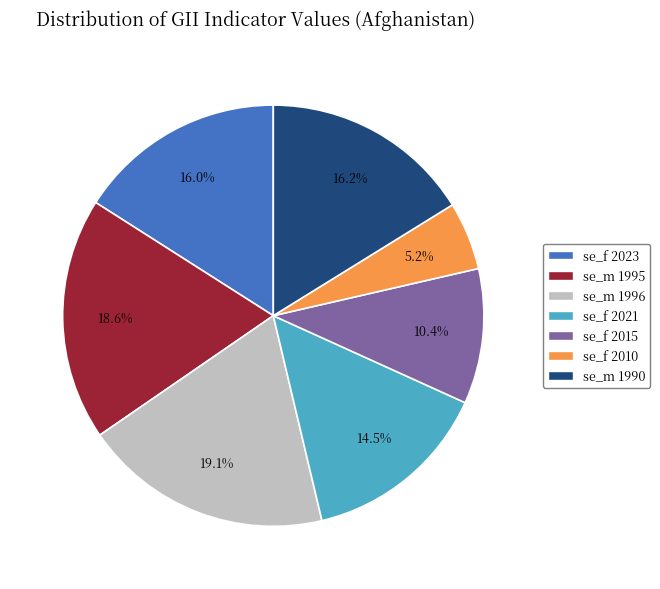

Combined, do se_m 1995 and se_f 2021 account for over 50%?

No